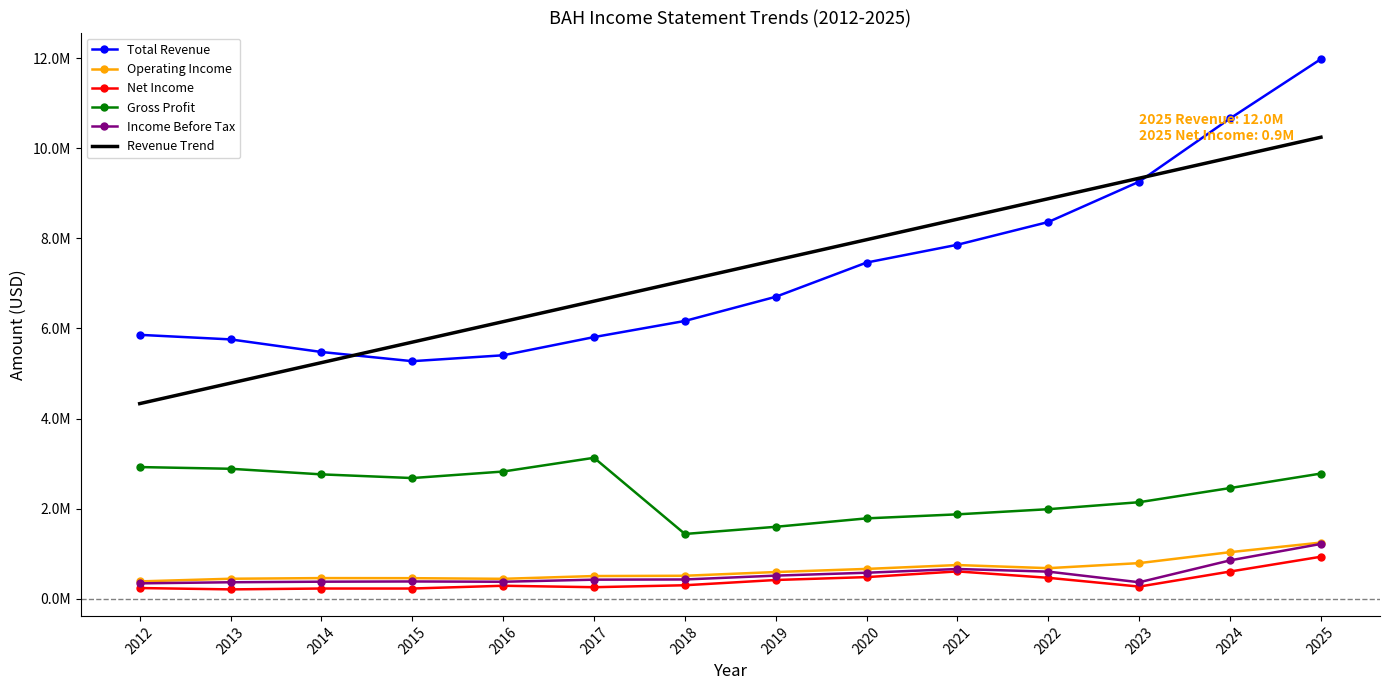

At which label does Income Before Tax first exceed 430000?

2019